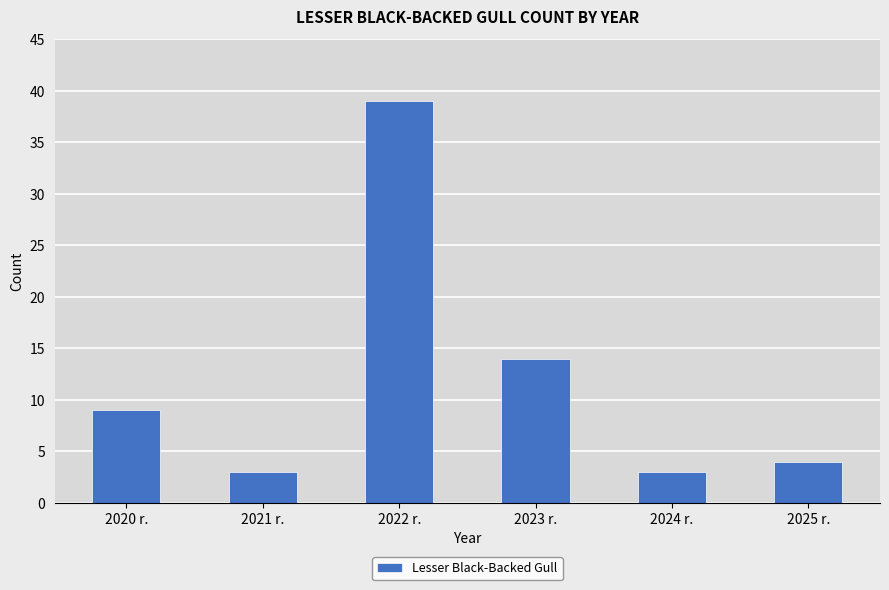

Does the chart contain any negative values?

No